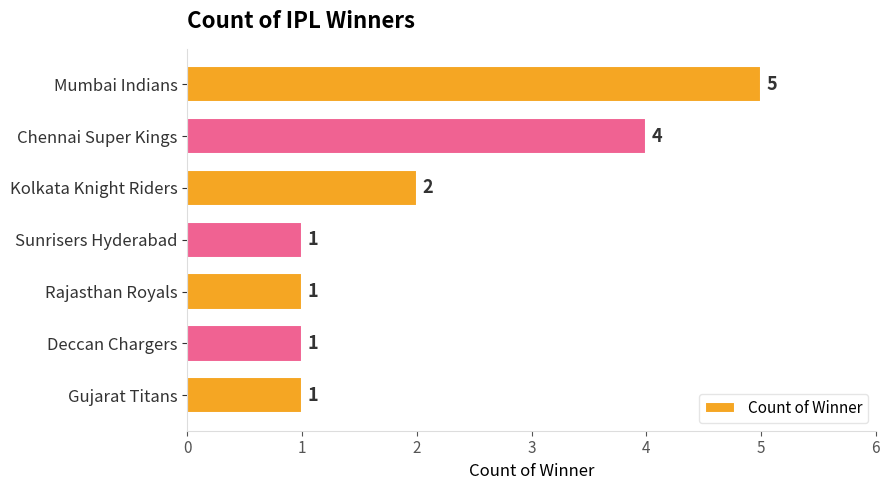

What is the greatest value displayed?

5